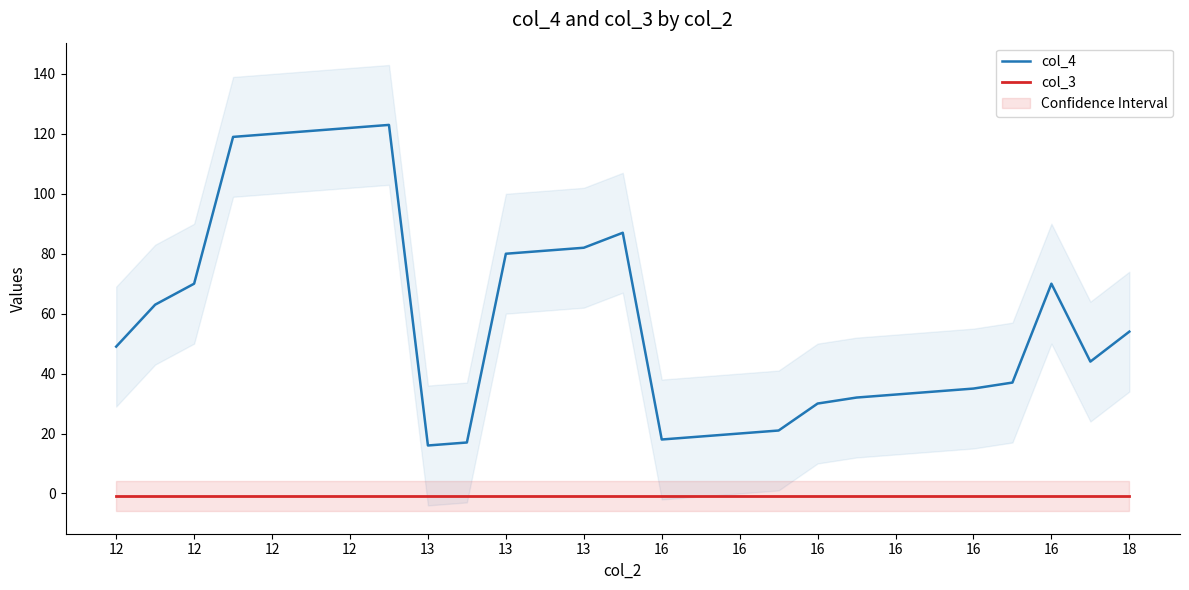

Read the col_3 value at 16.

-1